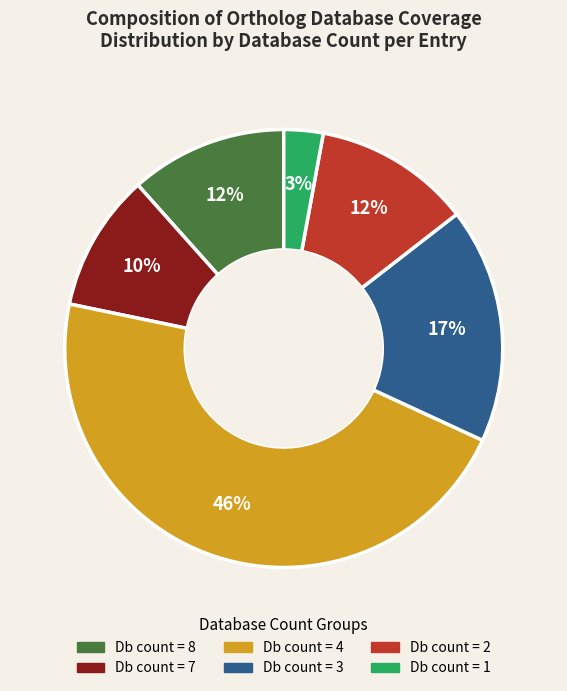

Between Db count = 8 and Db count = 7, which is larger?

Db count = 8